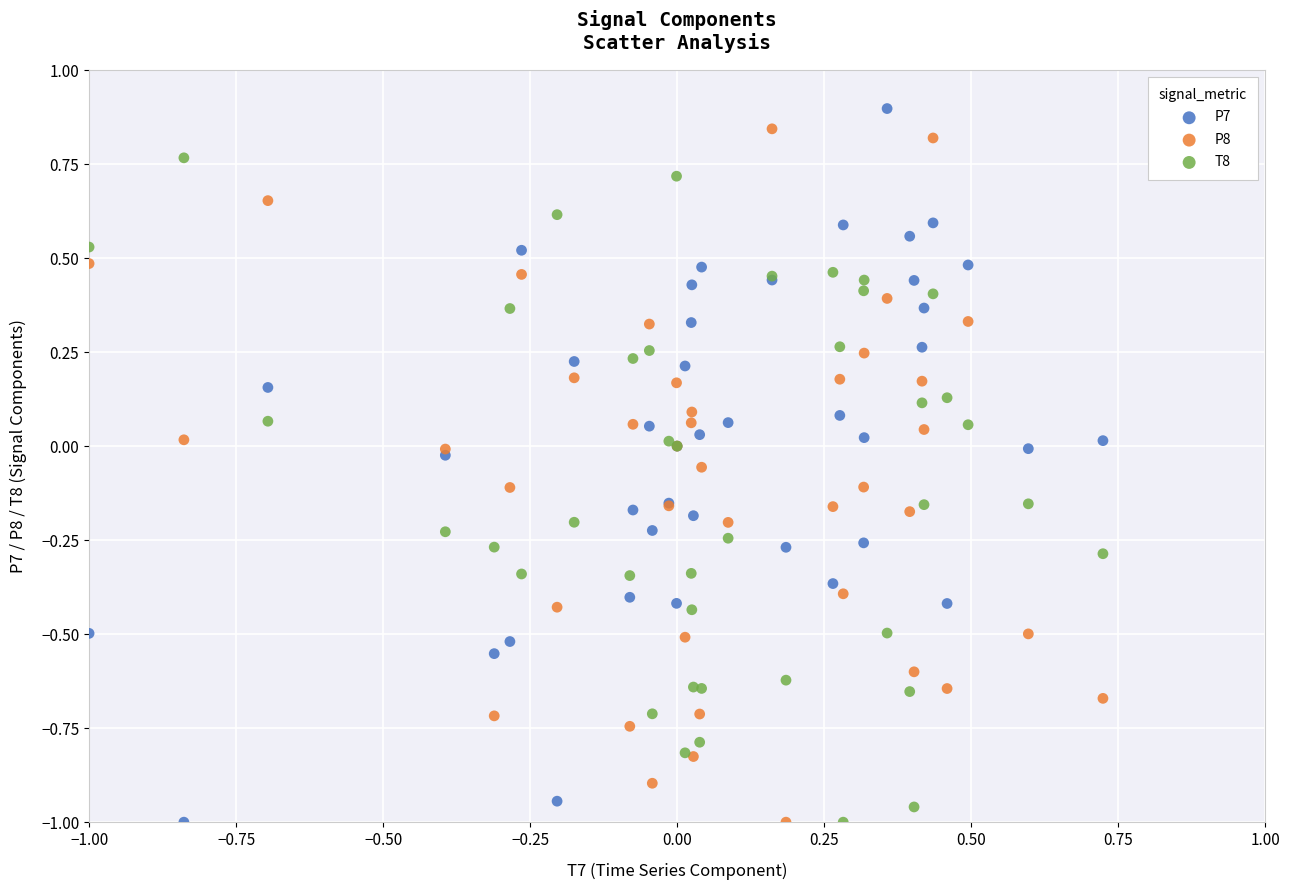

What is the X range (max minus min) for the scatter plot?

1.7